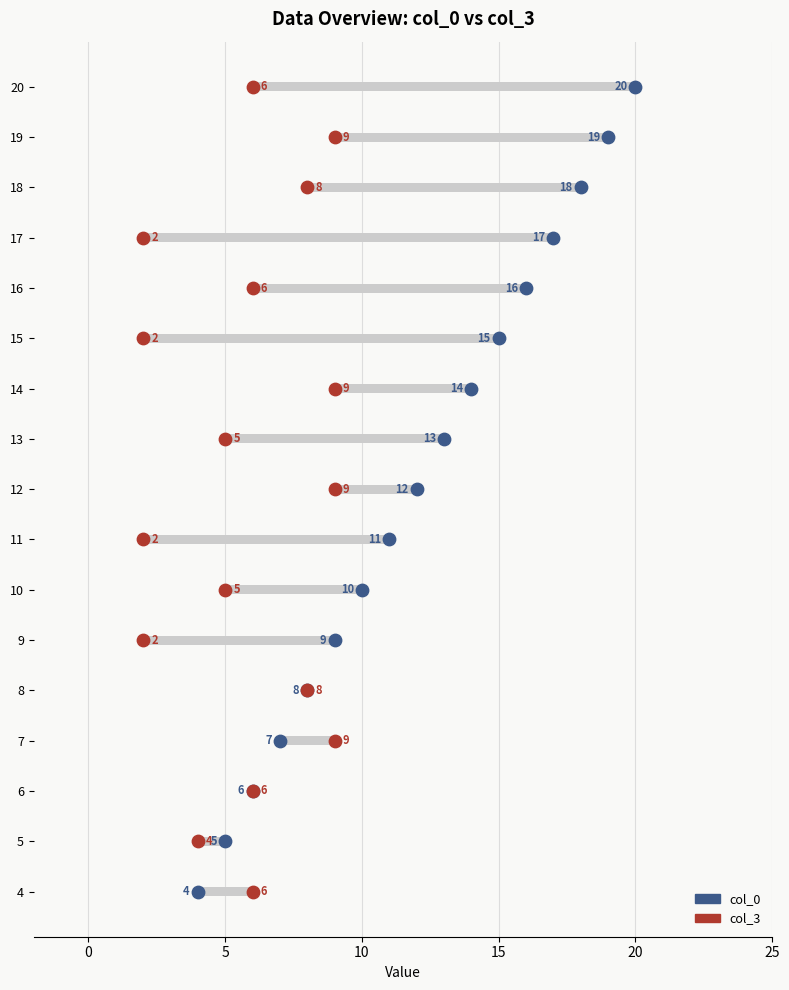

Which series has the largest total across all categories?

col_0